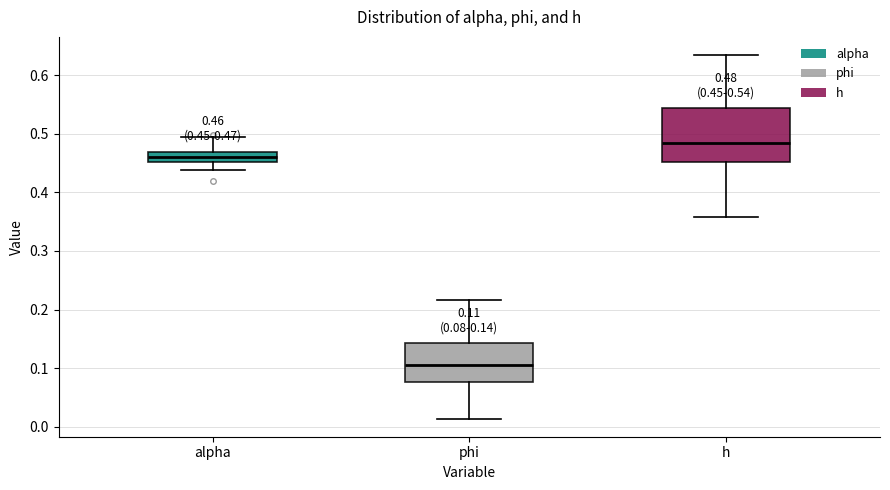

Comparing the boxes themselves (not the whiskers), which one is the tallest?

h